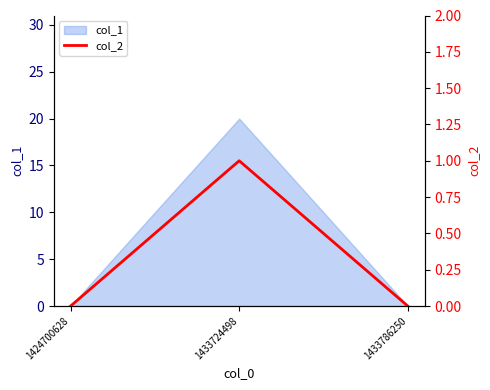

The col_1 series shows -8 at 1424700628. True or false?

False